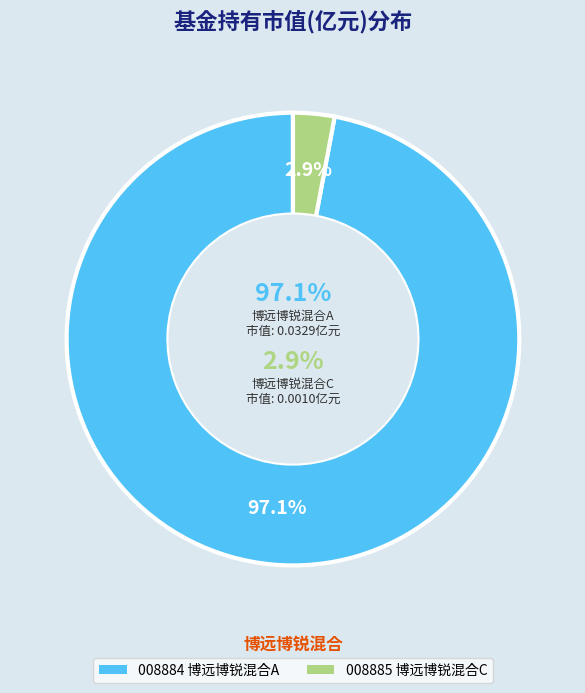

Count the number of slices in the pie.

2